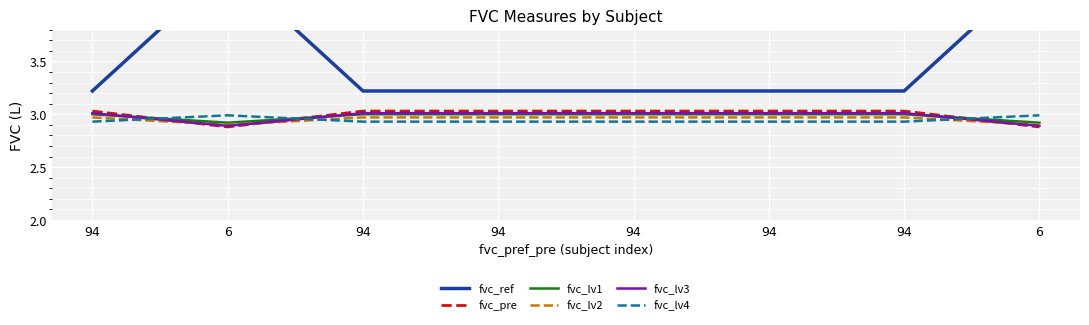

What is the smallest value displayed?

2.9